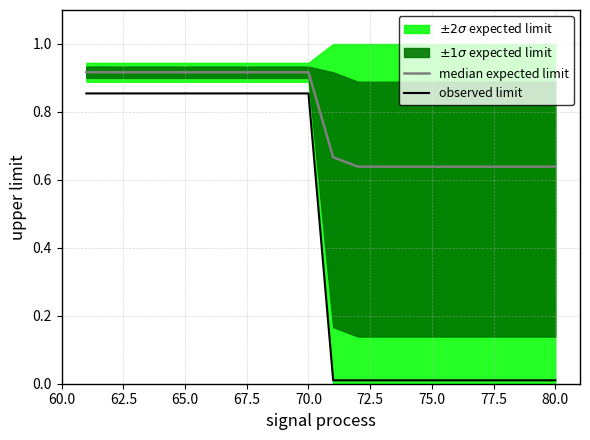

The value of observed limit at 75.0 is 0.0. True or false?

True